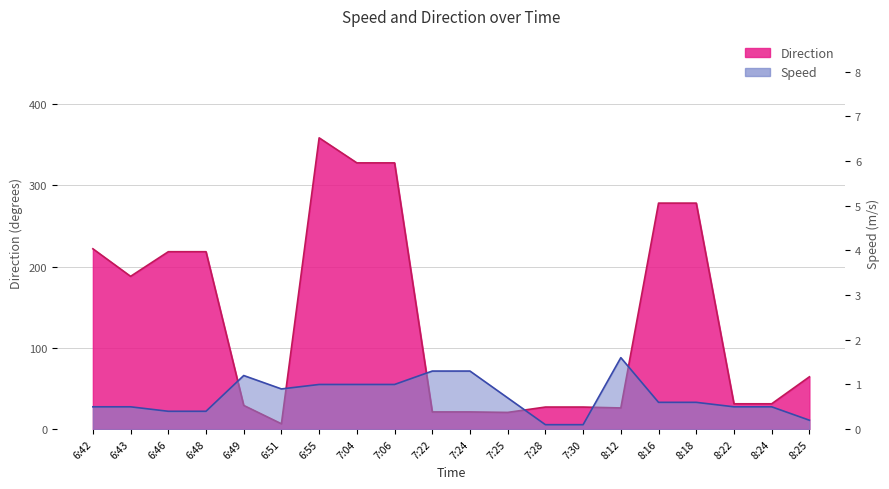

What is the maximum value shown in the chart?

358.4